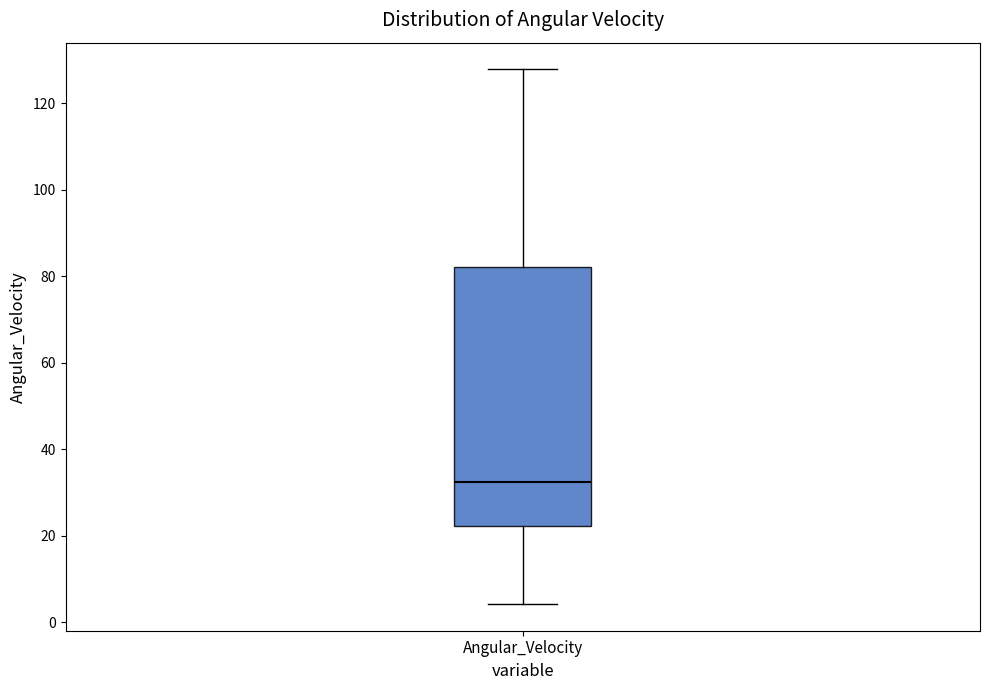

Read this box plot against the y-axis: the position of the median line, the range covered by the box, and the ends of both whiskers. The values are not printed on the chart, so give them approximately, as read against the axis.

median 32, box 22 to 82, whiskers 4 to 128